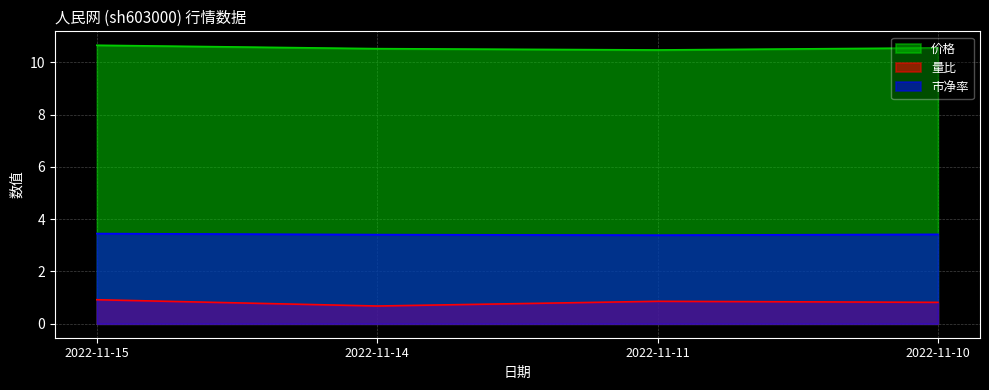

True or false: 量比 and 价格 intersect in this chart.

False